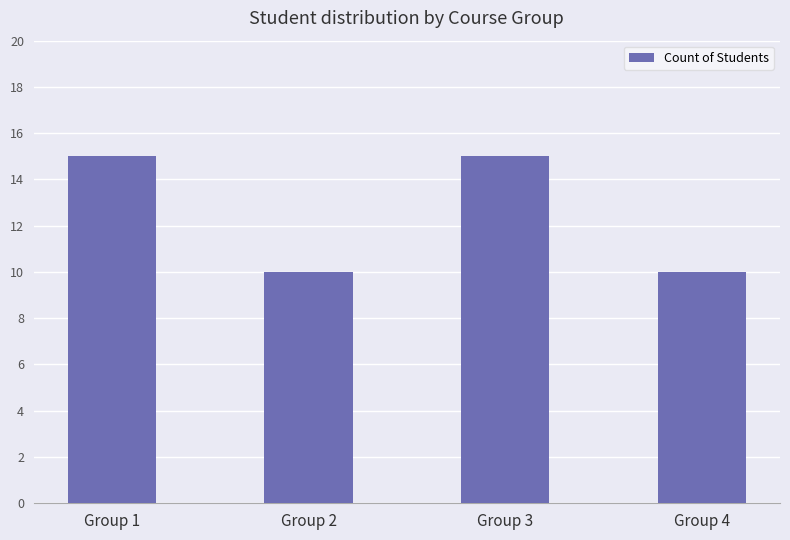

Approximately how many times larger is the value at Group 3 compared to Group 2?

1.5